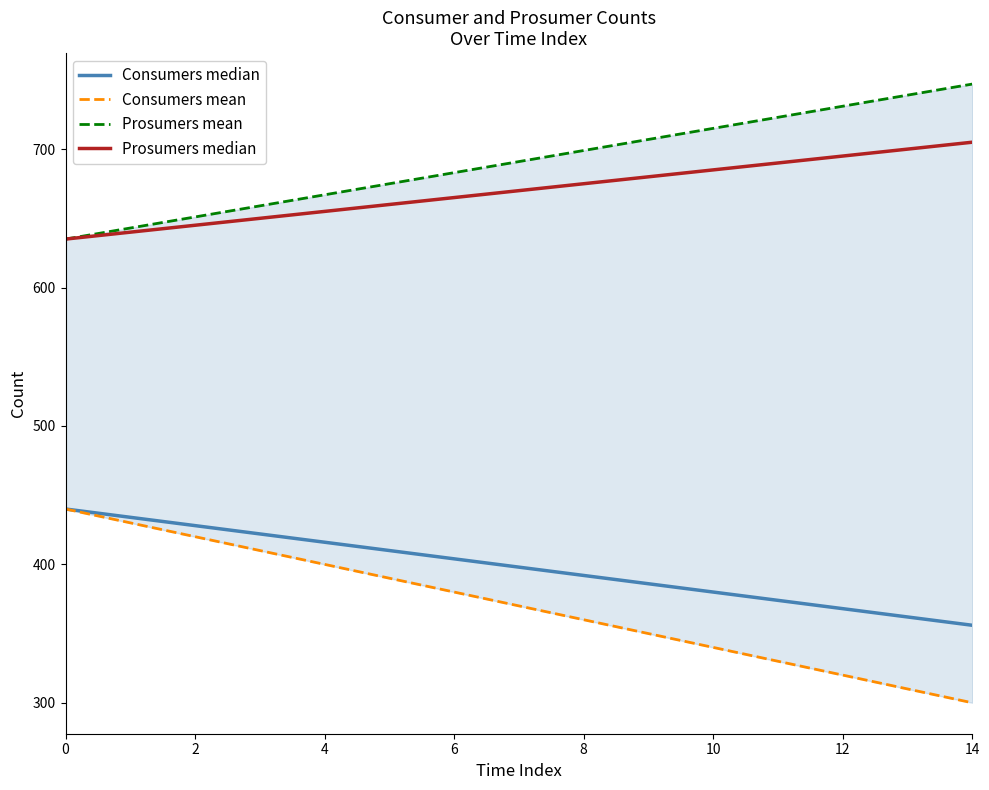

Which has a higher value, 4 or 8?

4